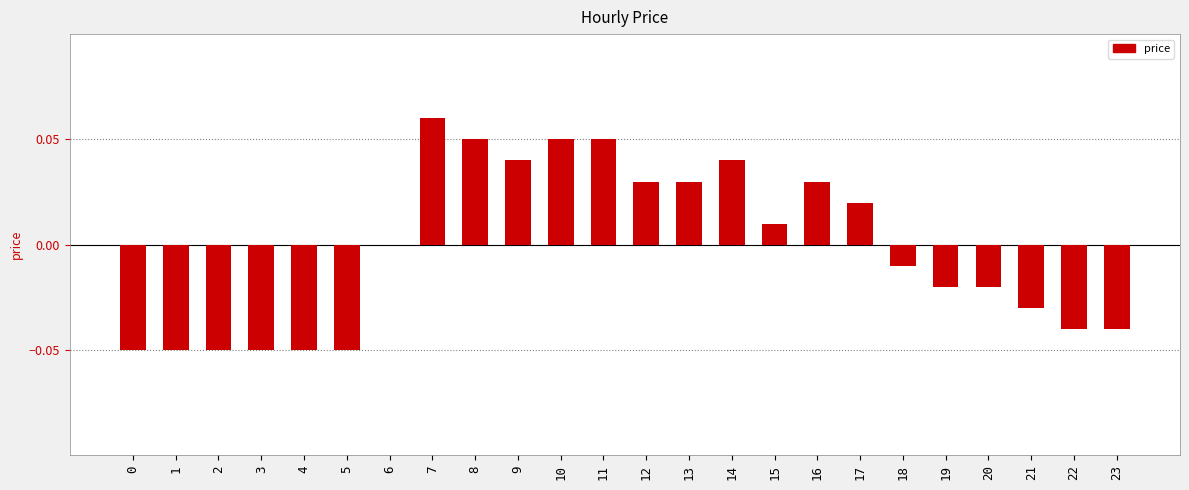

What is the change in value from 4 to 16?

+0.1